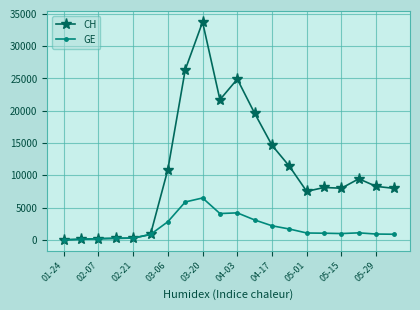

True or false: GE has more than 1 interior local peaks.

True